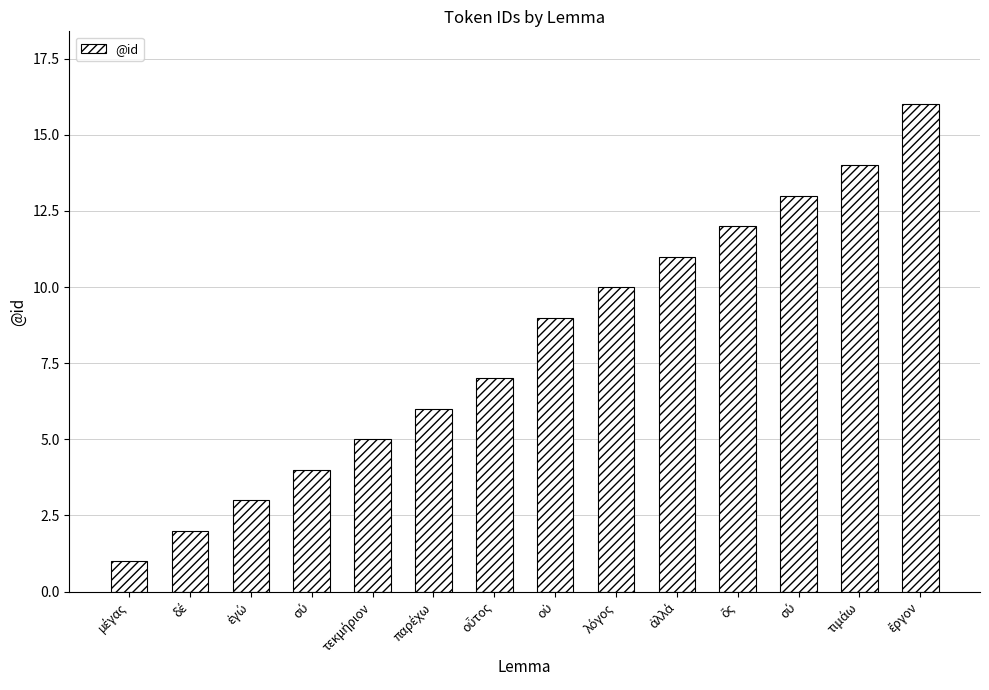

List the labels in order of value, largest first.

ἔργον, τιμάω, σύ, ὅς, ἀλλά, λόγος, οὐ, οὗτος, παρέχω, τεκμήριον, σύ, ἐγώ, δέ, μέγας